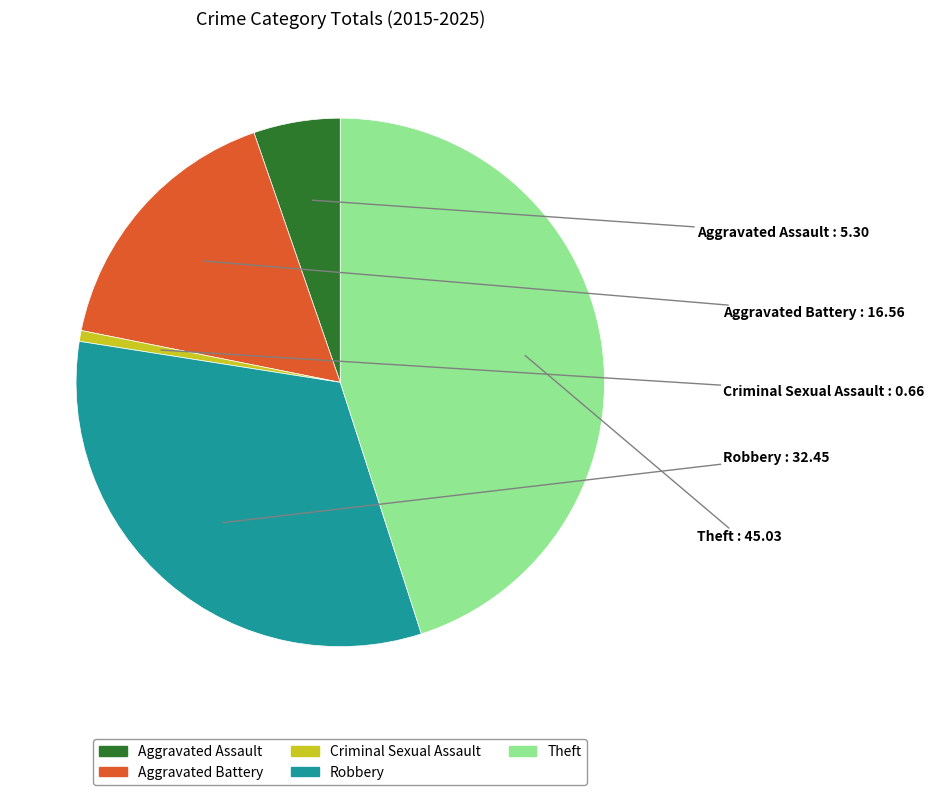

Approximately how many times larger is the value at Theft compared to Aggravated Assault?

8.5